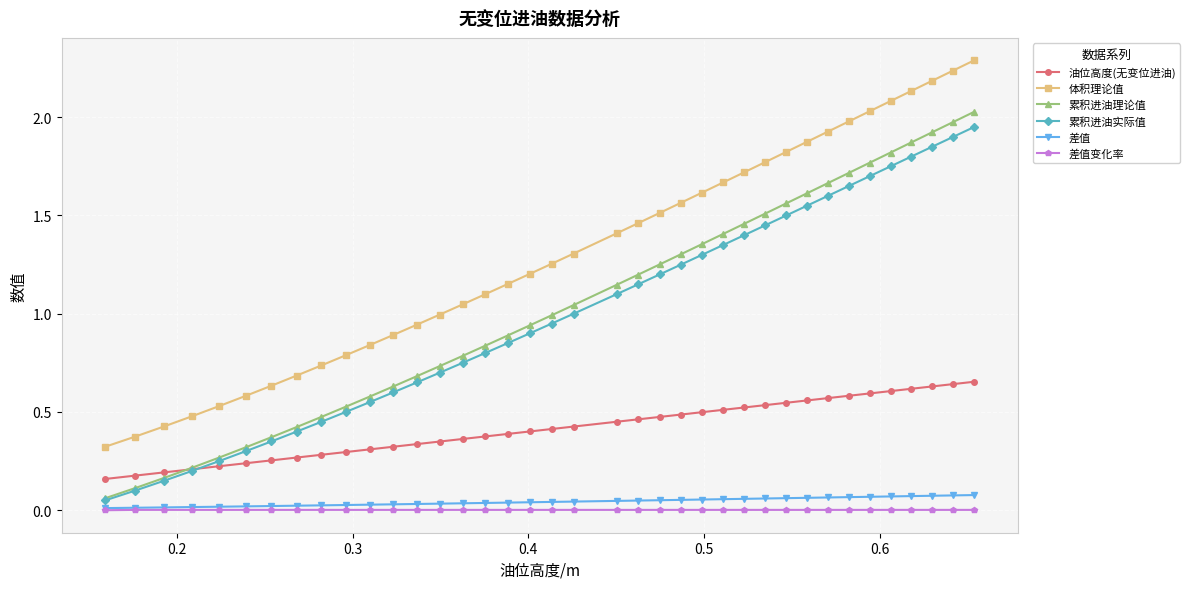

True or false: 体积理论值 and 油位高度(无变位进油) cross at least once.

False